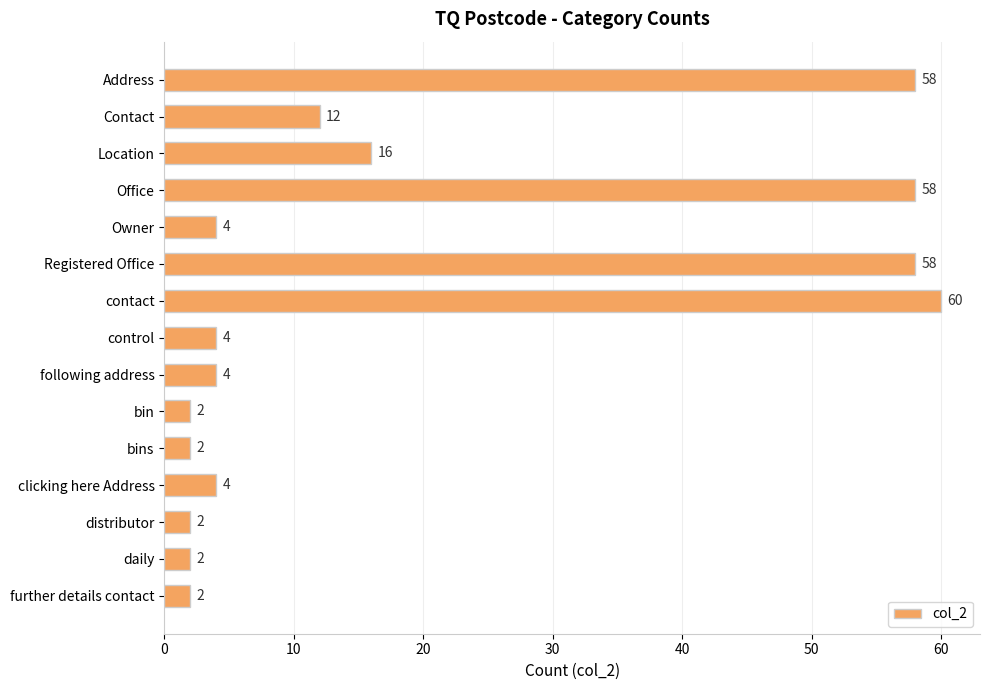

Reading bottom to top, what are all the values shown in this chart?

2	2	2	4	2	2	4	4	60	58	4	58	16	12	58